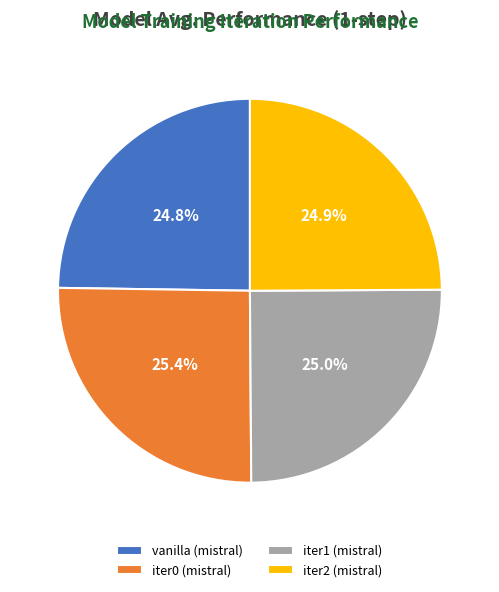

The iter2 (mistral) slice represents 18% of the pie. True or false?

False